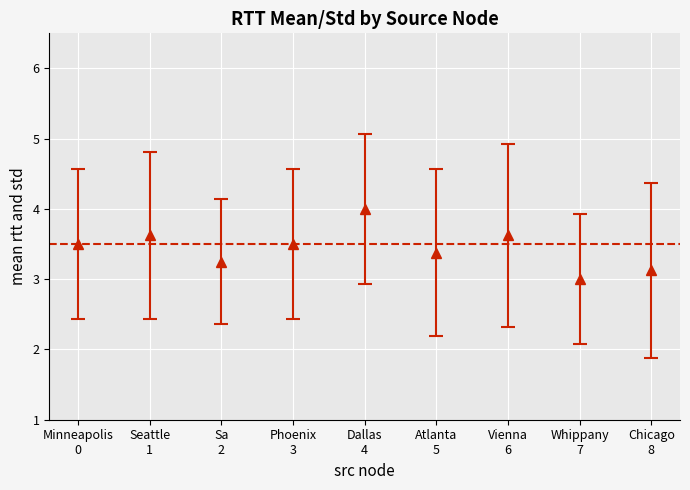

What is the label of the 8th bar from the right?

Seattle 1